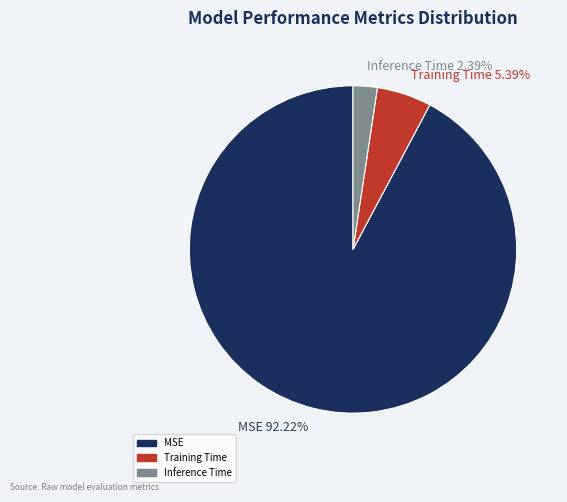

What is the largest slice in the pie chart?

MSE